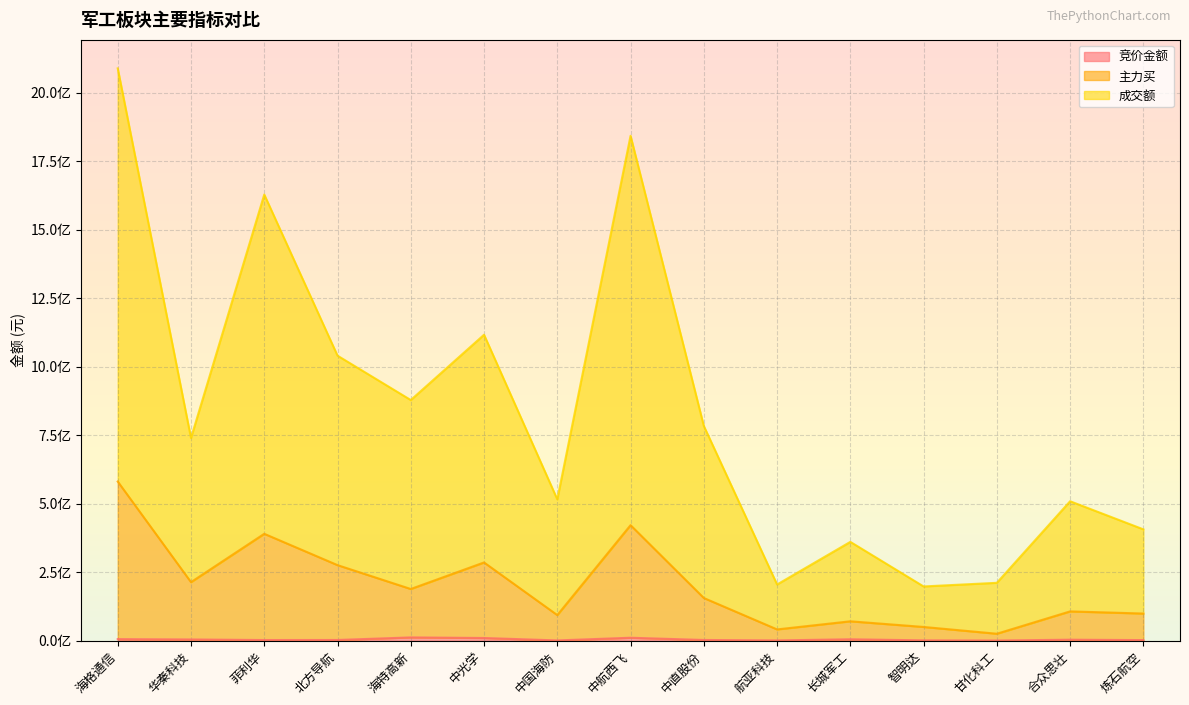

What is the difference between the second highest and second lowest values in the 成交额 series?

1637504016